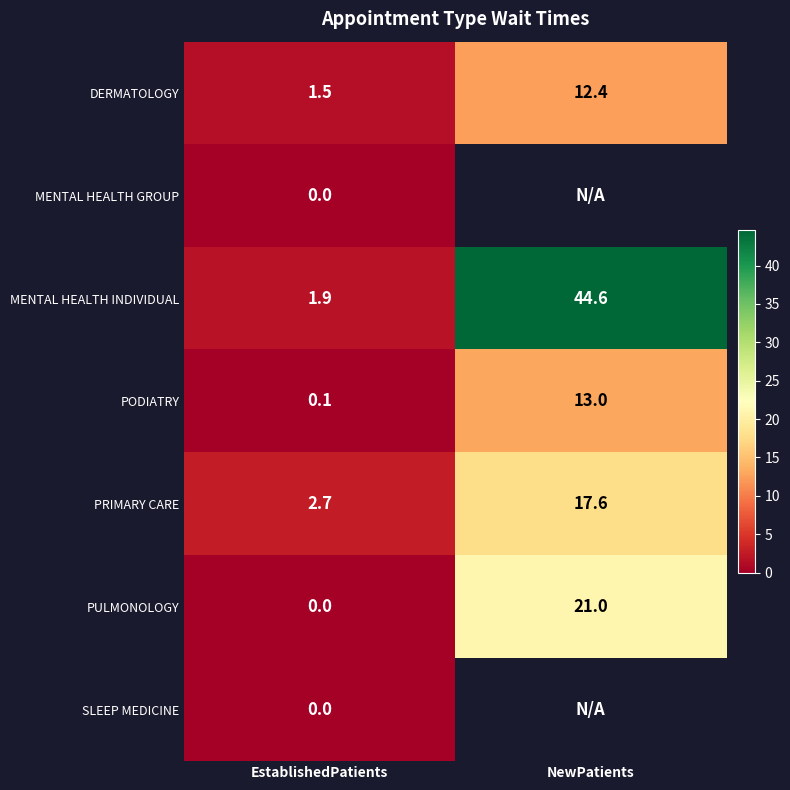

Which category has the lowest value across all series?

EstablishedPatients